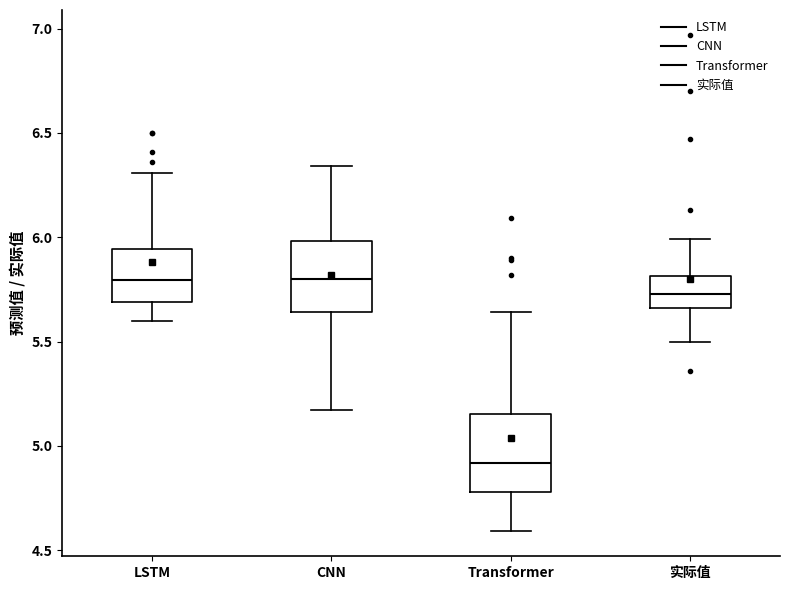

Where is the lower edge of the box for CNN on the y-axis? The values are not printed on the chart, so give them approximately, as read against the axis.

5.65